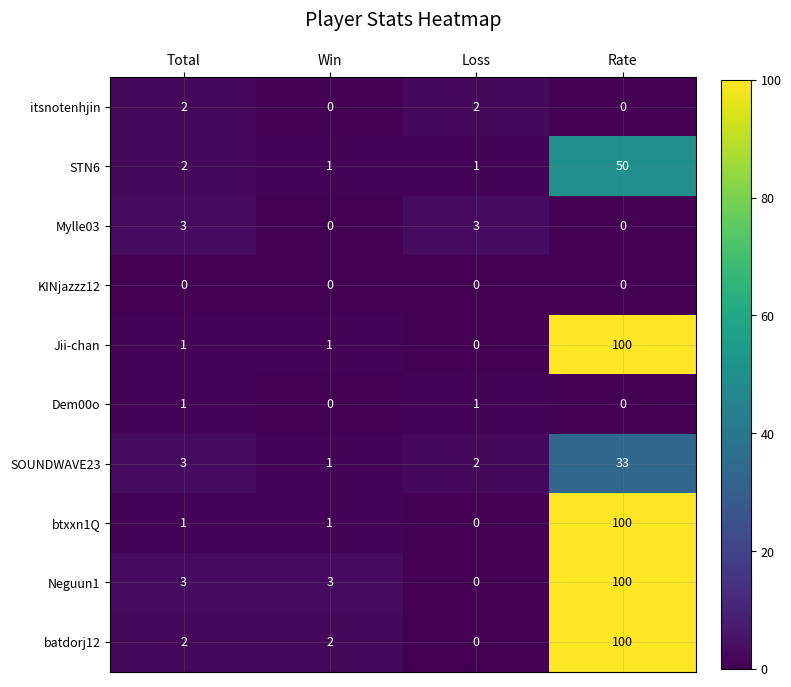

At which category is the sum across all series the highest?

Rate